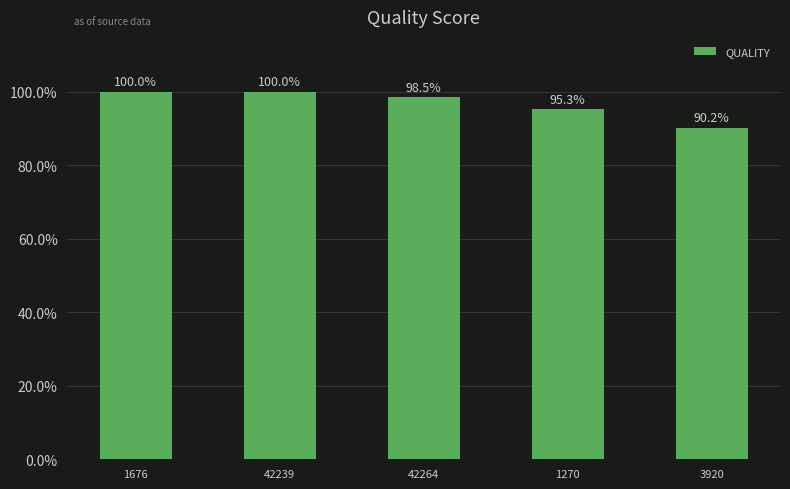

Approximately how many times larger is the value at 42239 compared to 42264?

1.0